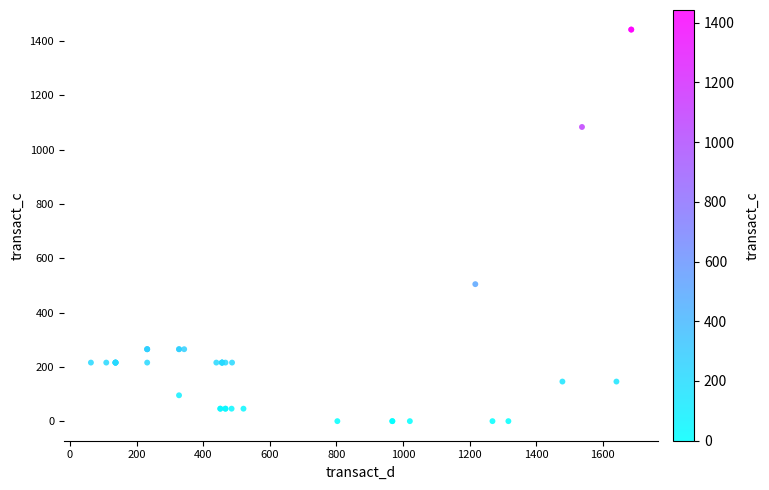

What Y value in the scatter plot is closest to 721?

504.6